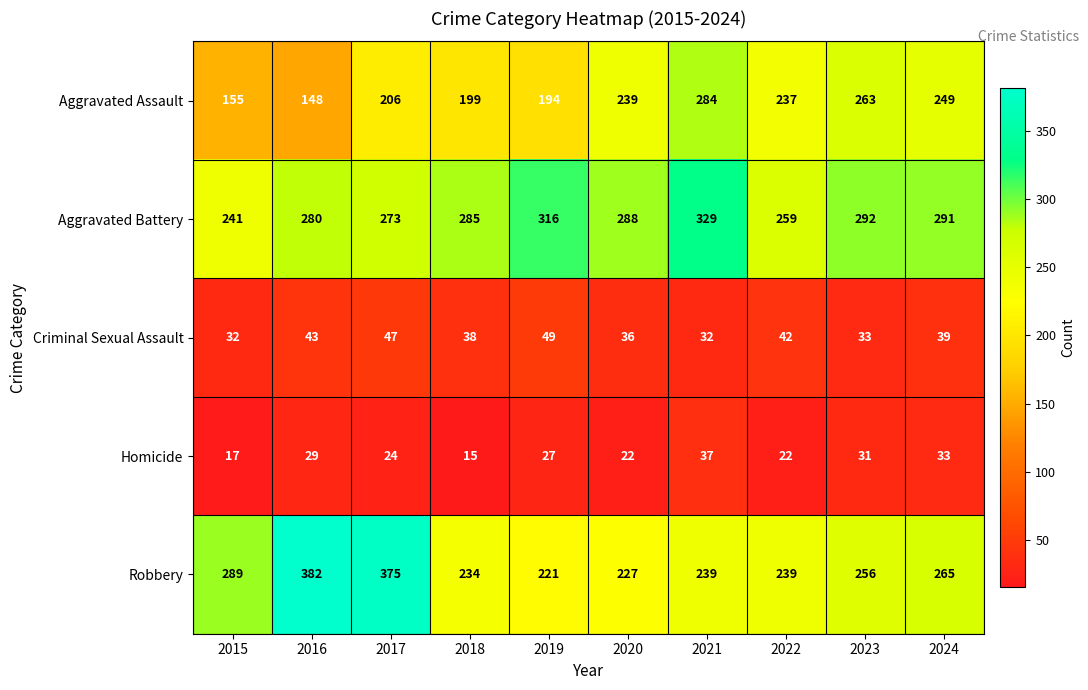

True or false: Homicide has a value of 22 at 2020.

True